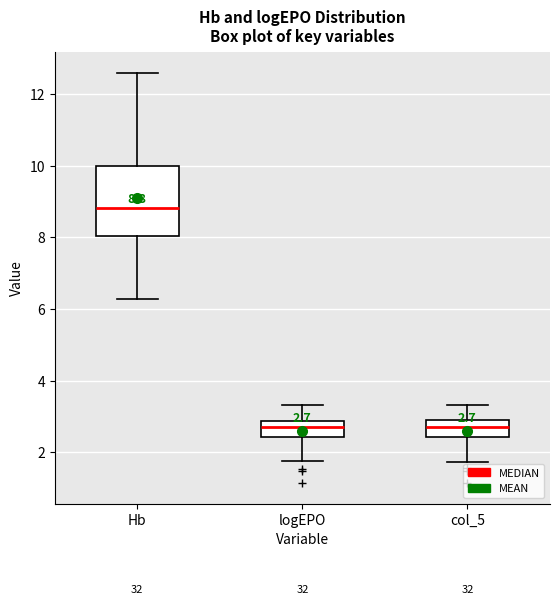

Which box is the tallest, from its lower edge to its upper edge?

Hb